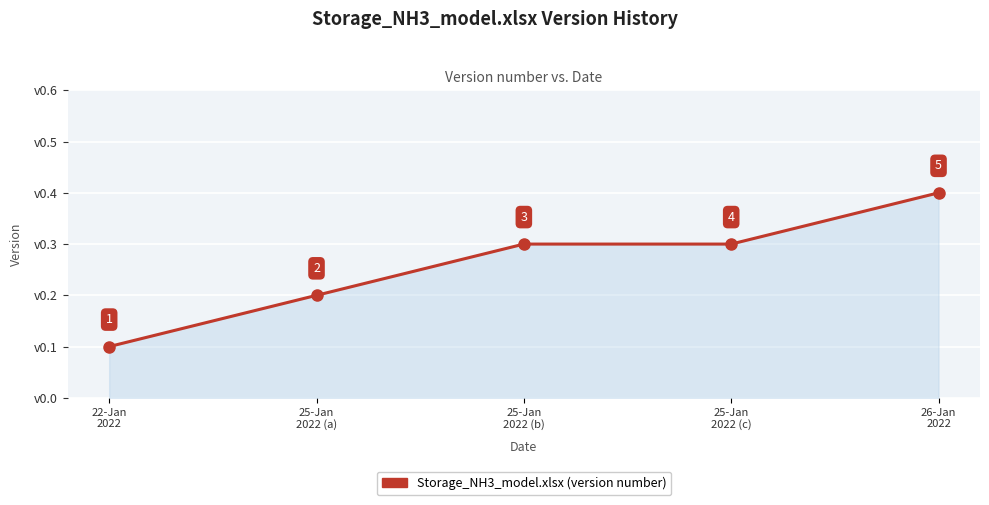

Count the values in the range 0 to 1.

5